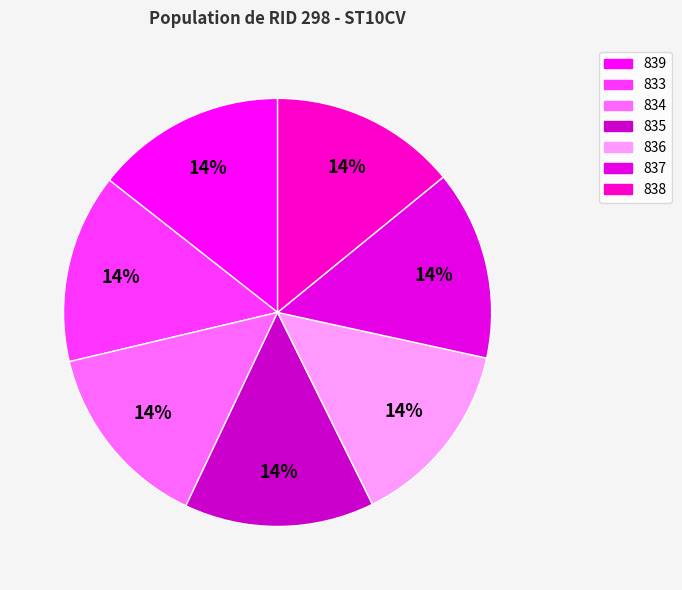

Is it true that 837 is 14% of the pie?

True